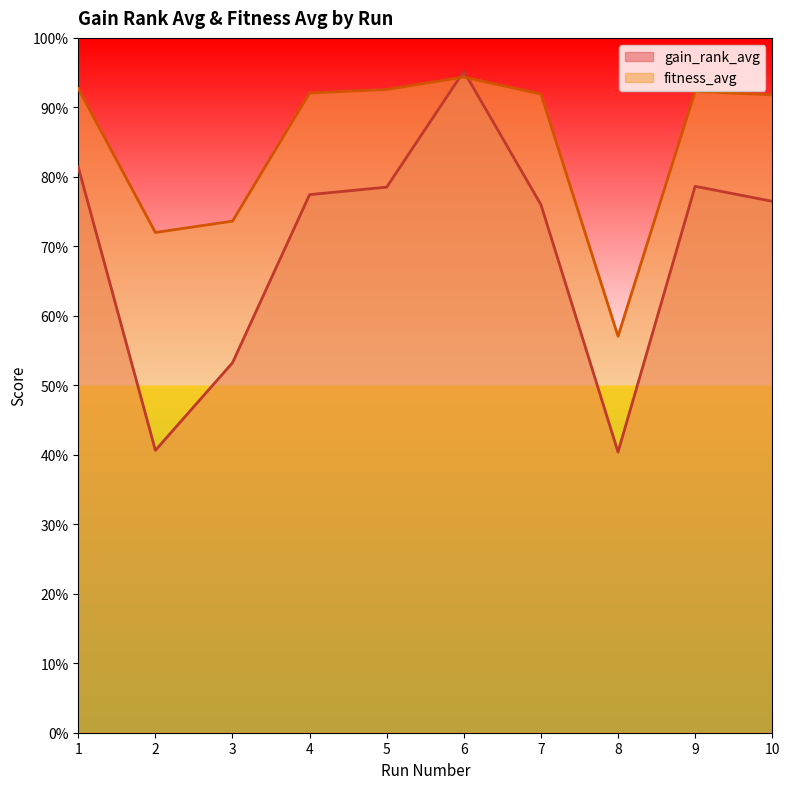

What is the difference between the maximum and minimum values in the fitness_avg series?

37.3